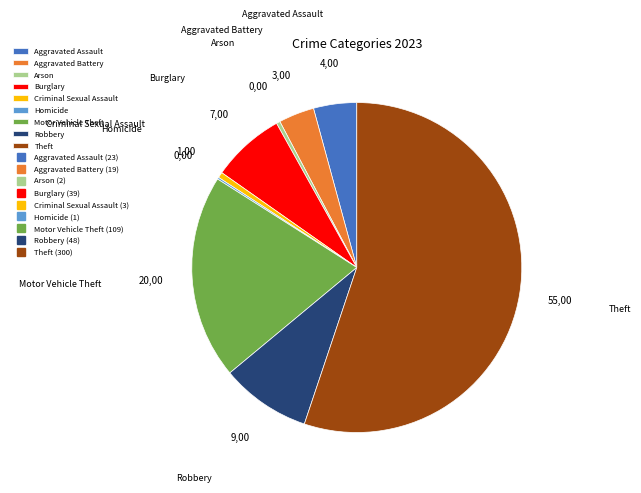

Is the sum of Criminal Sexual Assault and Robbery greater than half?

No